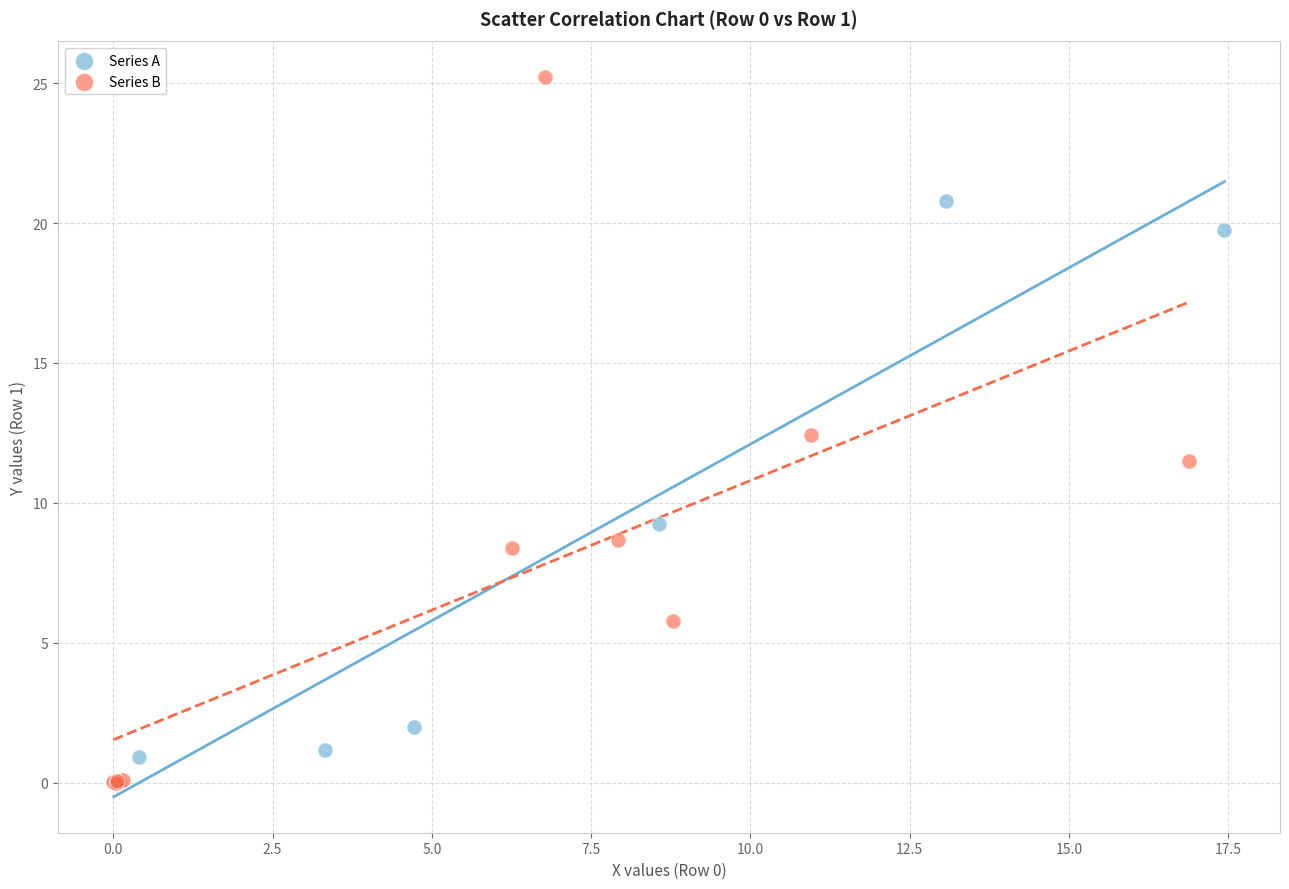

Which series reaches the maximum Y coordinate?

Series B